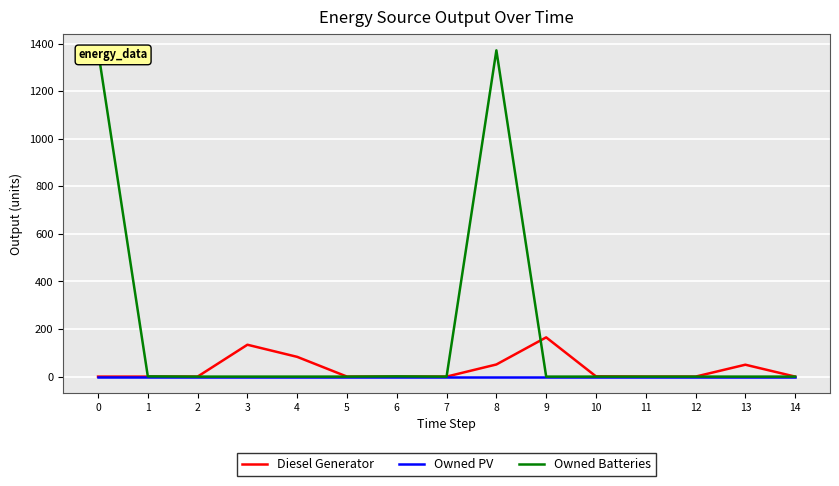

Reading left to right, list all the values displayed in this chart.

Diesel Generator: 0	0	0	134	83	0	0	0	51	165	1	0	0	50	0
Owned PV: 0	0	0	0	0	0	0	0	0	0	0	0	0	0	0
Owned Batteries: 1372	1	0	0	0	0	1	0	1372	0	0	0	0	0	0